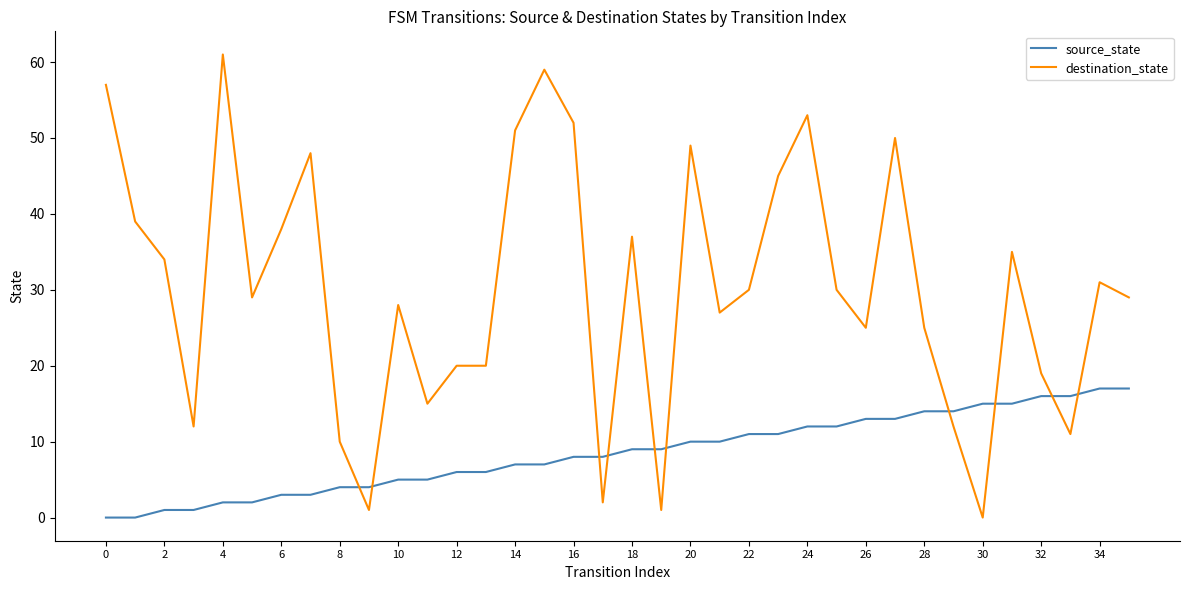

Which series has the largest total across all categories?

destination_state